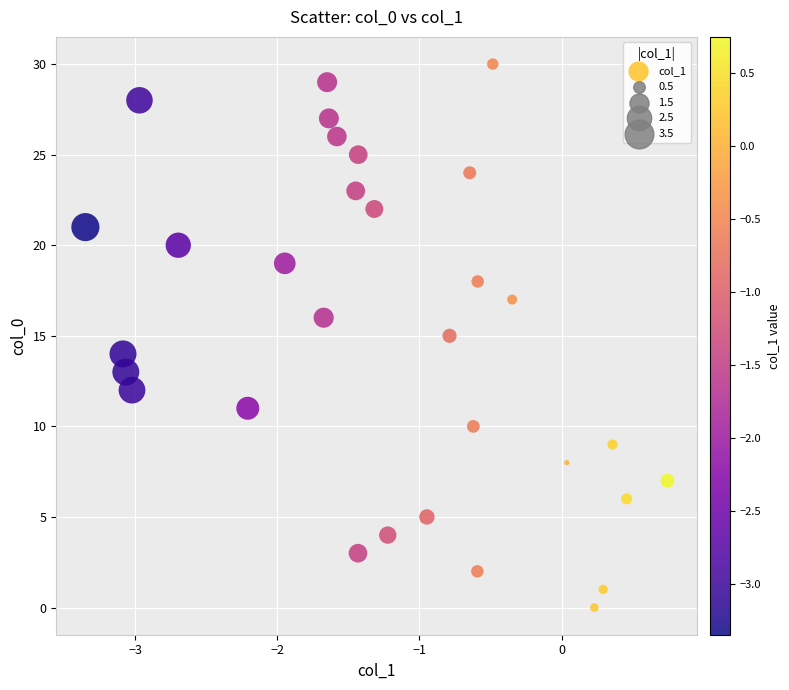

What is the range of Y values (max minus min)?

30